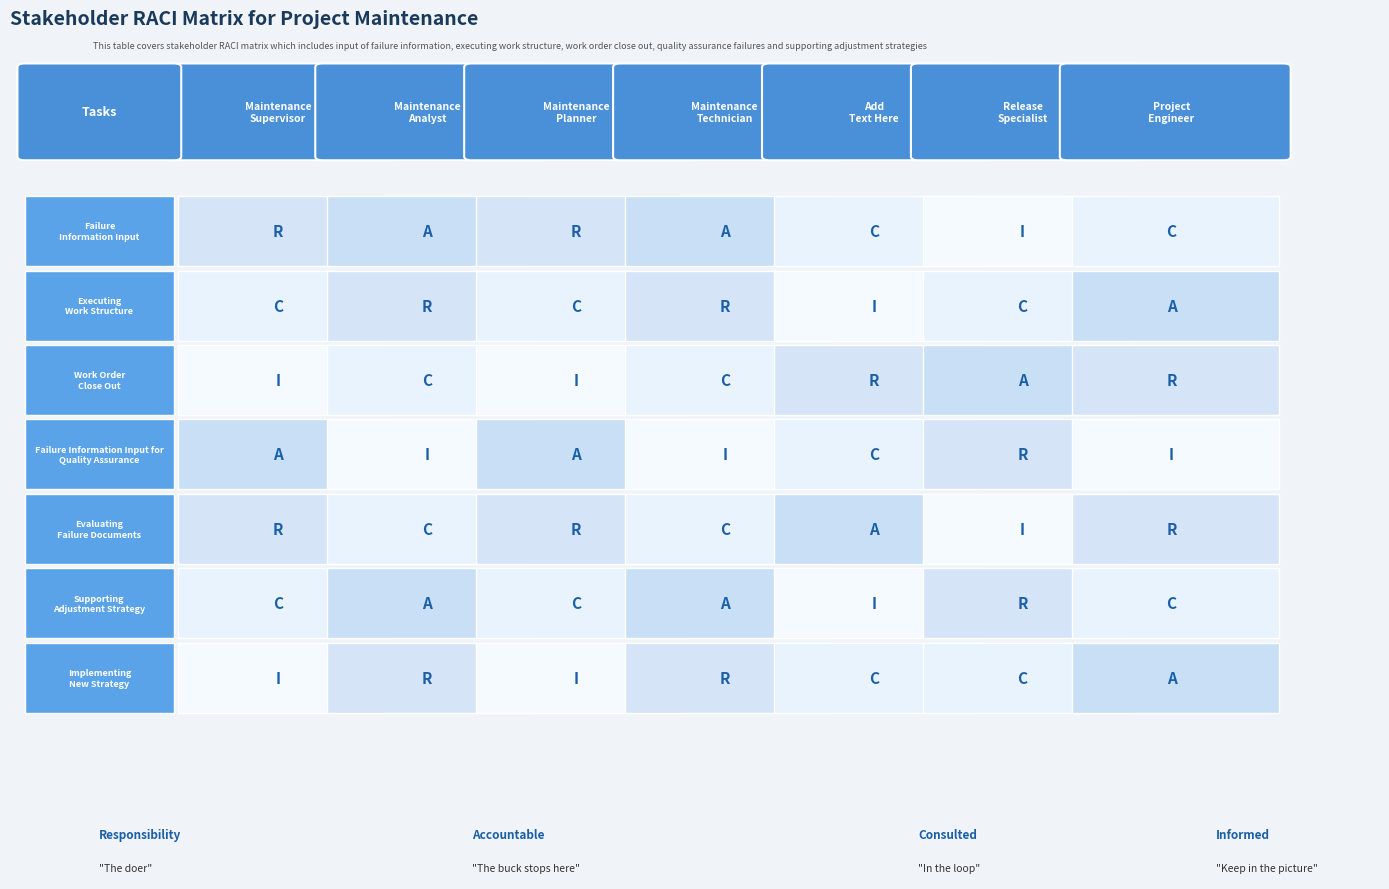

At how many categories does at least one series exceed 0?

2